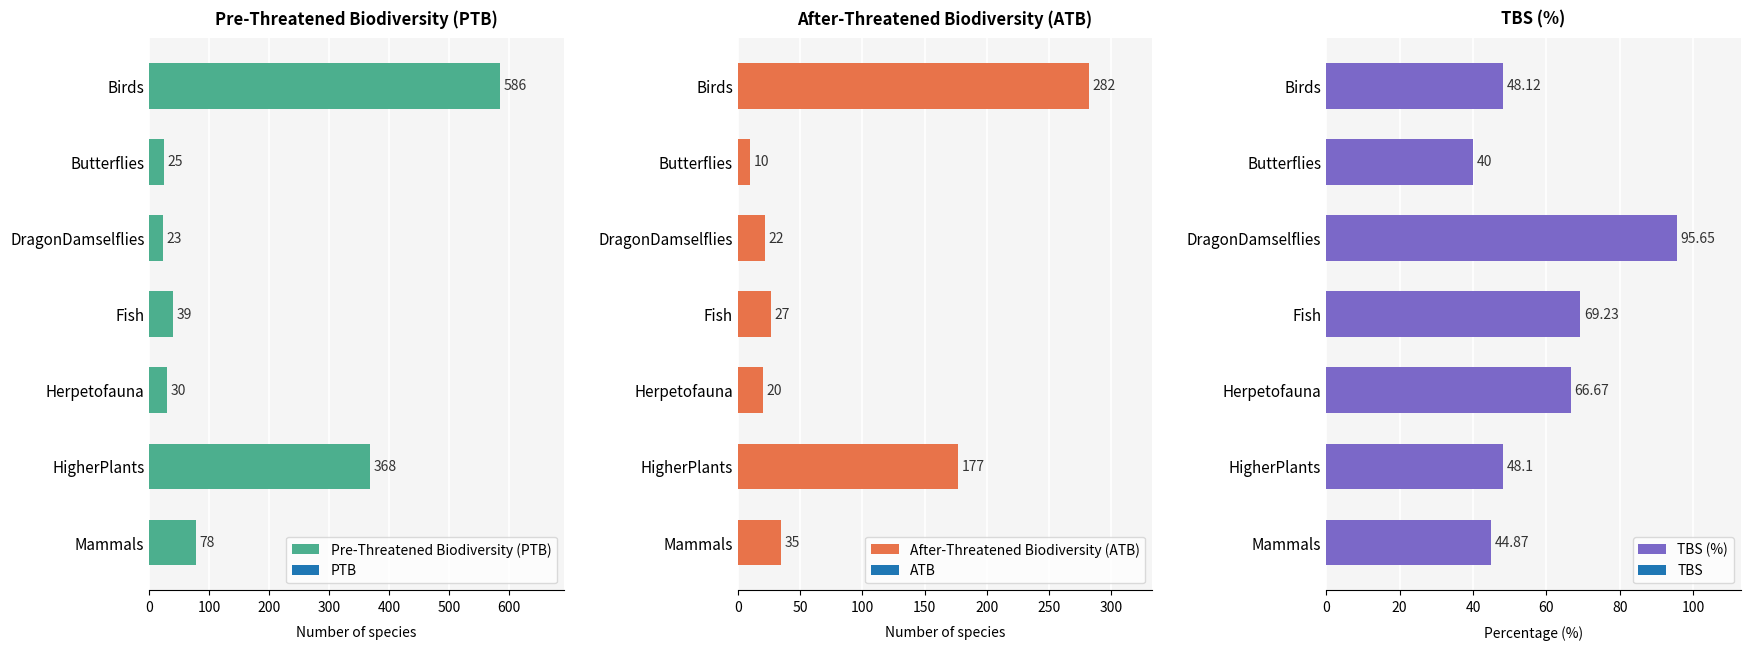

What is the difference between the second highest and second lowest values in the After-Threatened Biodiversity (ATB) series?

157